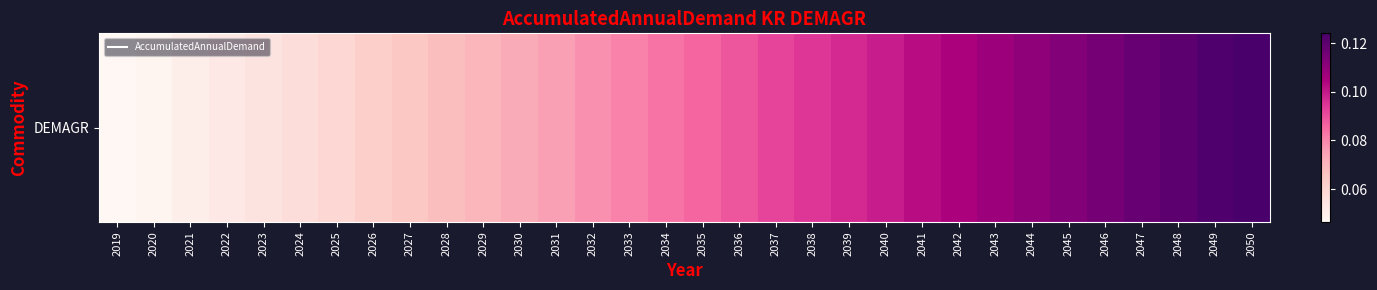

What is the difference between the maximum and second lowest values?

0.1